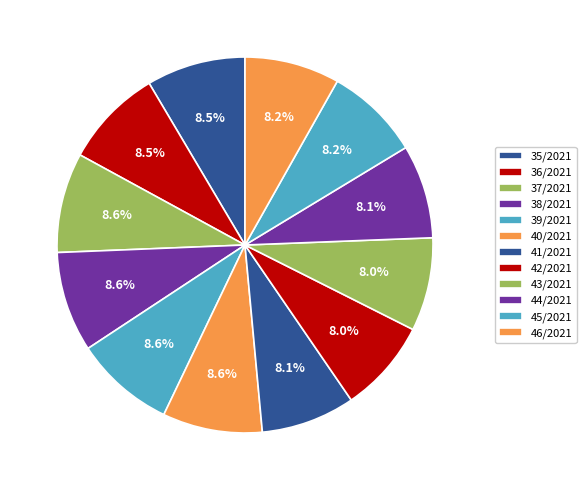

Is it true that 46/2021 is 15% of the pie?

False